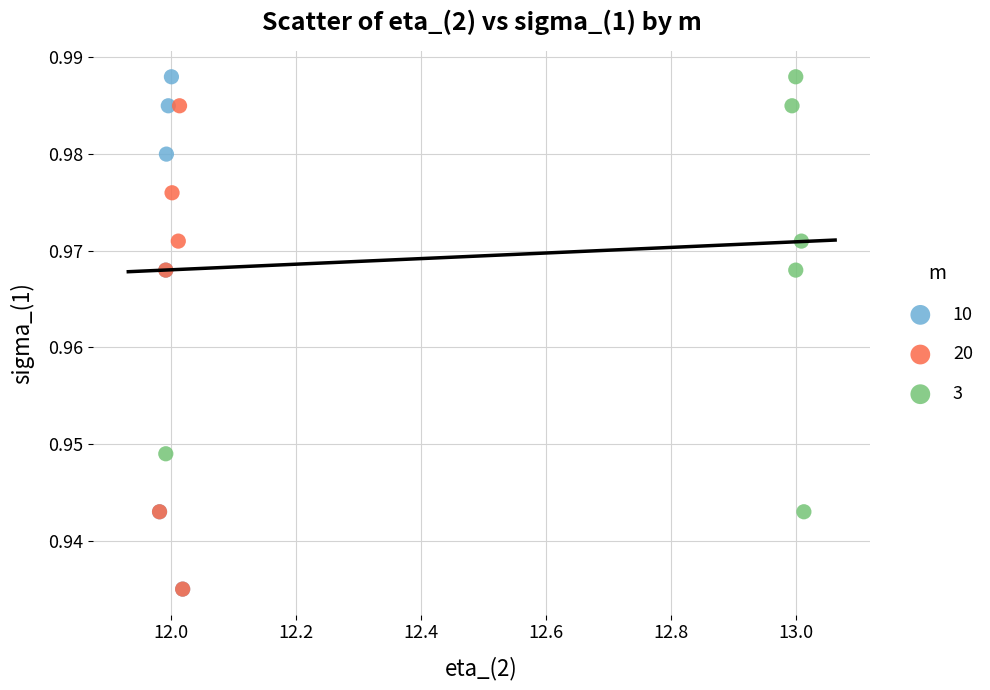

Which series has the largest Y range (max minus min)?

10